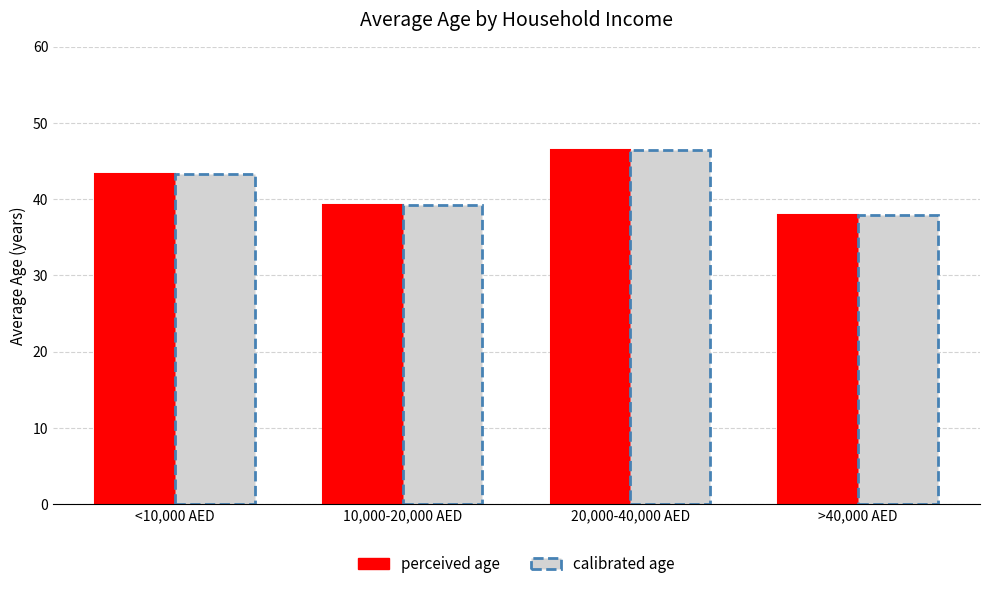

Reading right to left, list all the values displayed in this chart.

perceived age: 37.9	46.5	39.2	43.3
calibrated age: 37.9	46.5	39.2	43.3